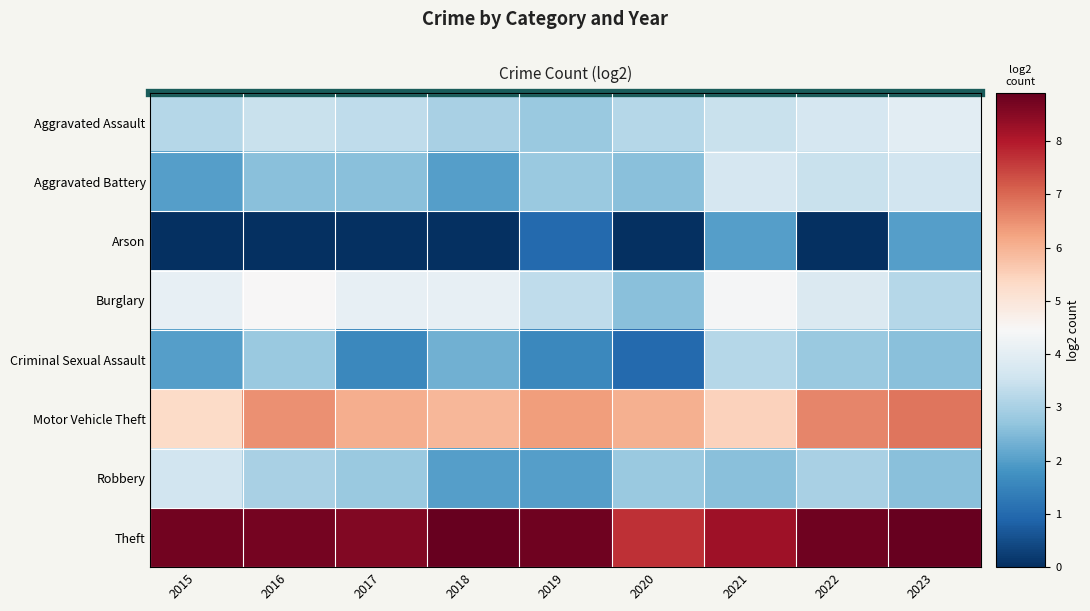

Reading right to left, what are all the values shown in this chart?

Aggravated Assault: 2023=4.0	2022=3.7	2021=3.5	2020=3.2	2019=2.8	2018=3.0	2017=3.3	2016=3.5	2015=3.2
Aggravated Battery: 2023=3.6	2022=3.5	2021=3.7	2020=2.6	2019=2.8	2018=2.0	2017=2.6	2016=2.6	2015=2.0
Arson: 2023=2.0	2022=0.0	2021=2.0	2020=0.0	2019=1.0	2018=0.0	2017=0.0	2016=0.0	2015=0.0
Burglary: 2023=3.2	2022=3.8	2021=4.4	2020=2.6	2019=3.3	2018=4.1	2017=4.1	2016=4.5	2015=4.1
Criminal Sexual Assault: 2023=2.6	2022=2.8	2021=3.2	2020=1.0	2019=1.6	2018=2.3	2017=1.6	2016=2.8	2015=2.0
Motor Vehicle Theft: 2023=6.8	2022=6.6	2021=5.5	2020=6.0	2019=6.3	2018=5.9	2017=6.1	2016=6.5	2015=5.3
Robbery: 2023=2.6	2022=3.0	2021=2.6	2020=2.8	2019=2.0	2018=2.0	2017=2.8	2016=3.0	2015=3.6
Theft: 2023=8.9	2022=8.8	2021=8.2	2020=7.7	2019=8.8	2018=8.9	2017=8.6	2016=8.7	2015=8.8